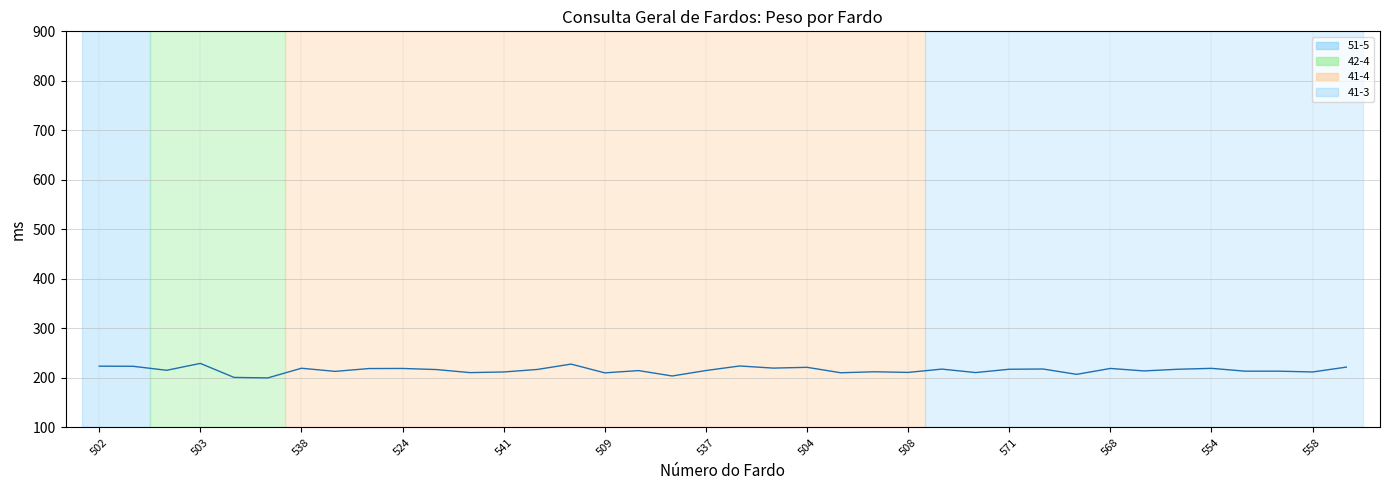

What is the smallest value displayed?

200.1